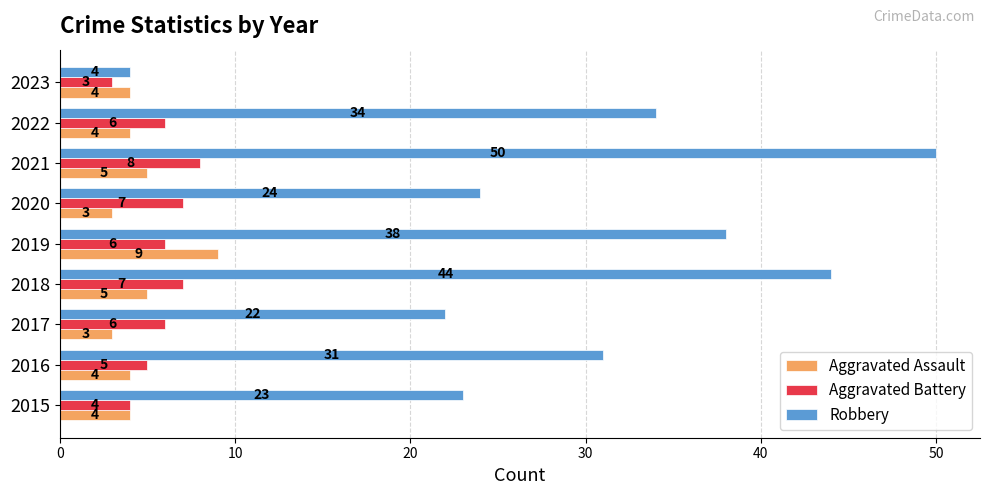

At which category does the chart reach its peak across all series?

2021